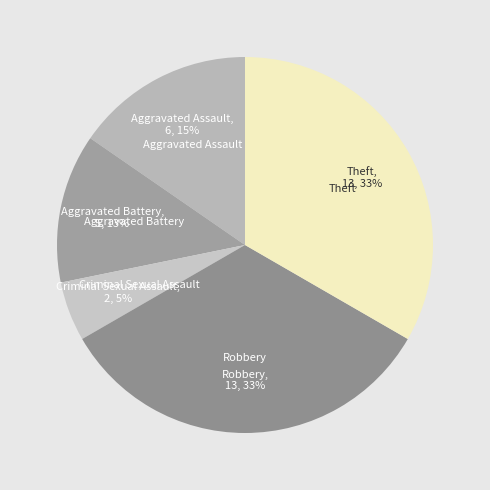

What percentage is the Theft slice, to the nearest percent?

33%